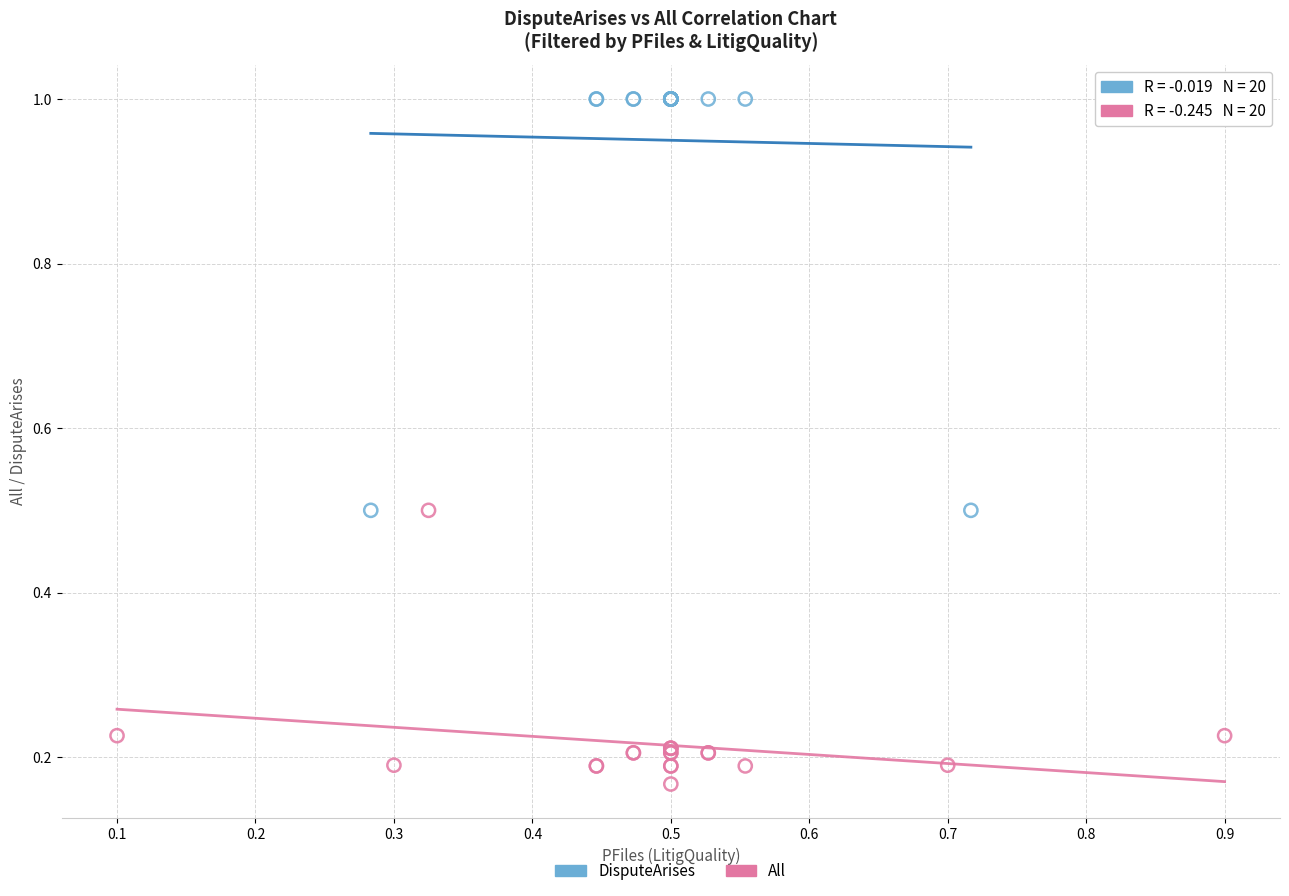

Which series reaches the maximum Y coordinate?

DisputeArises